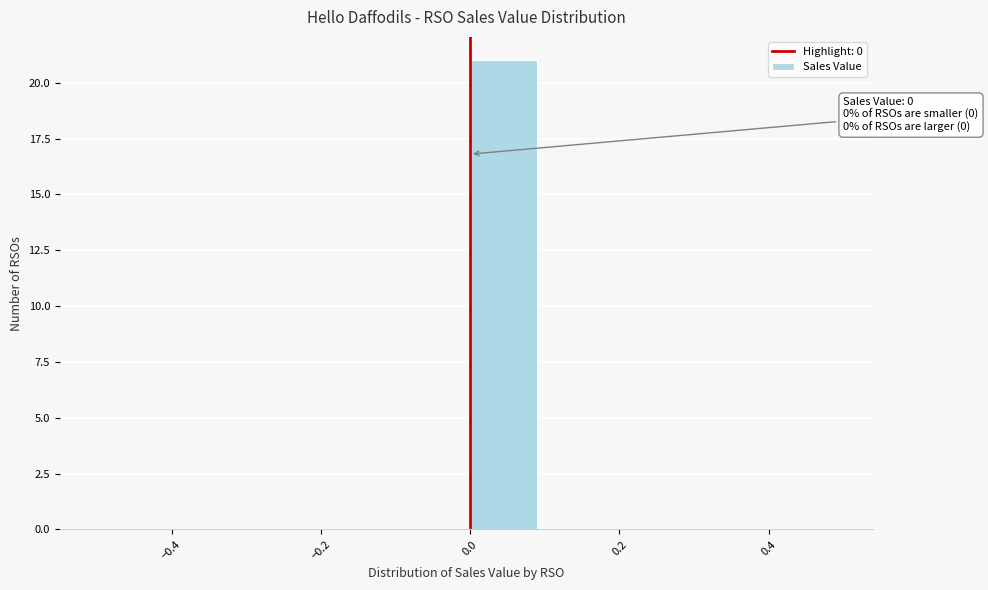

Over which range of the x-axis is the bar tallest?

0.0 to 0.1